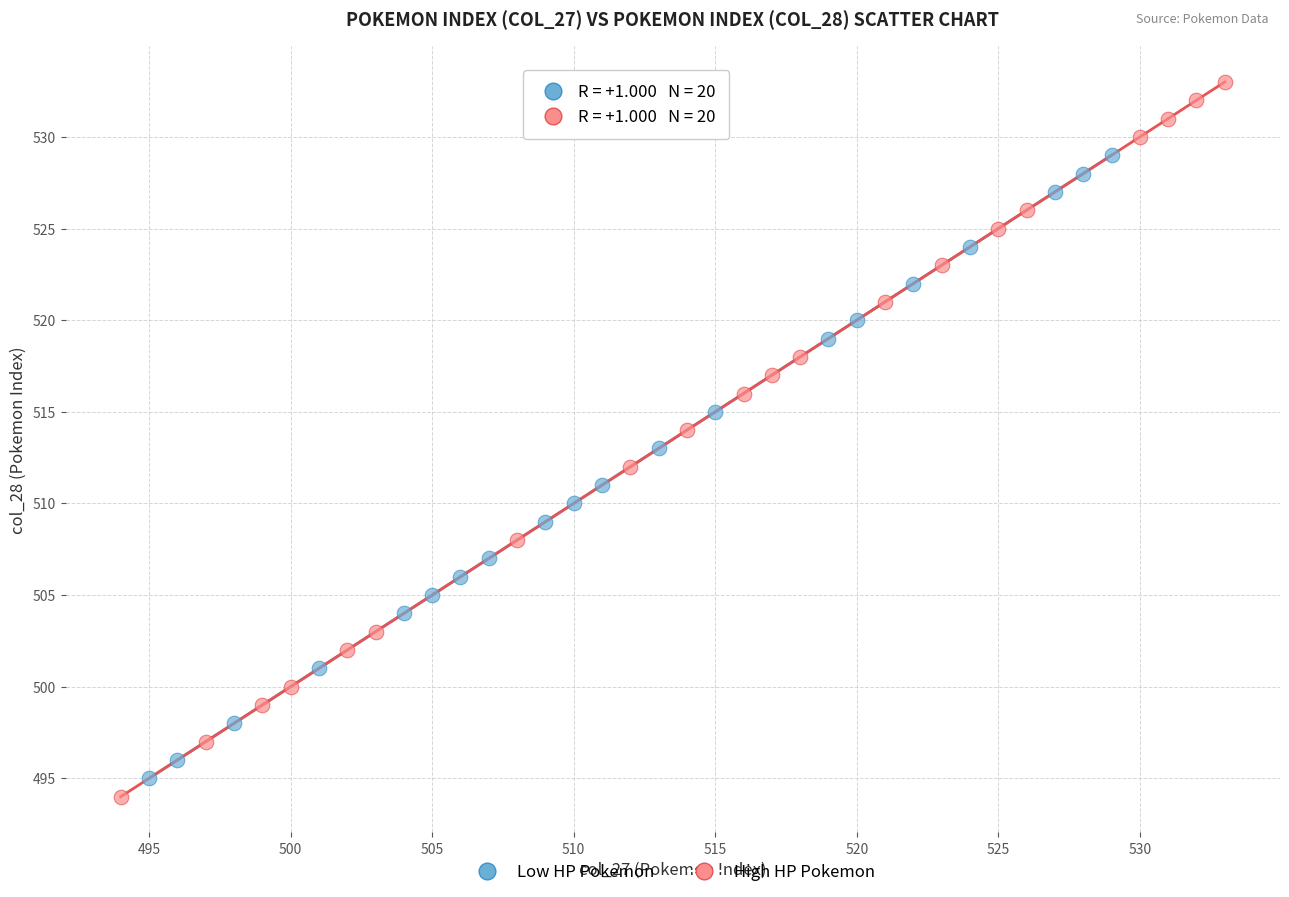

Which series has the largest Y range (max minus min)?

High HP Pokemon